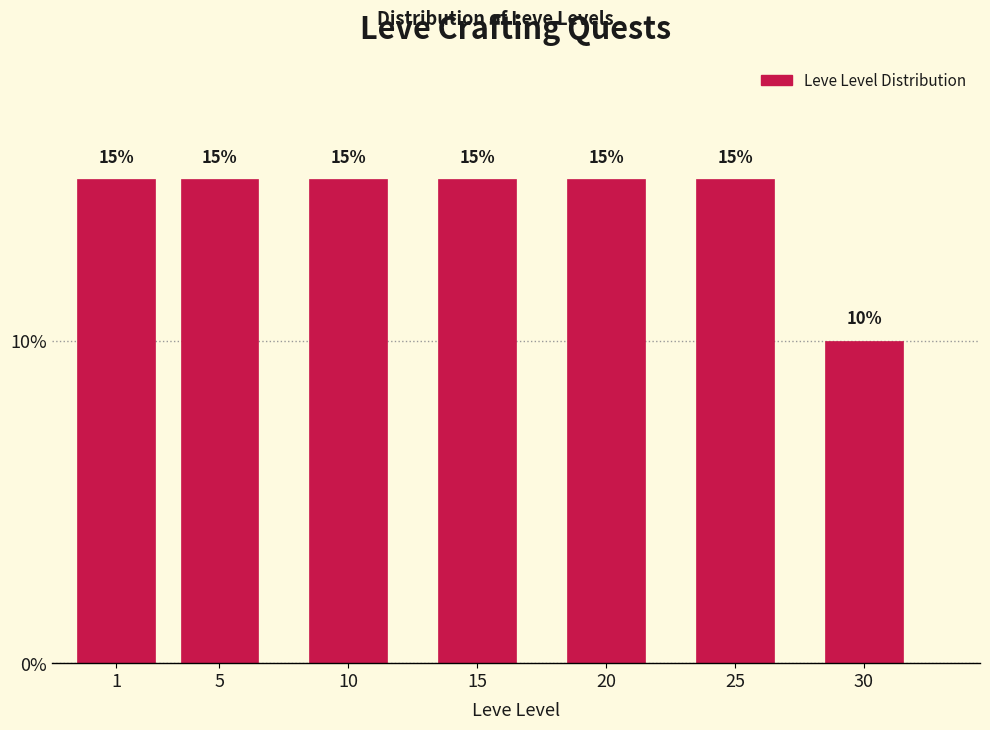

Reading left to right, what are all the values shown in this chart?

15	15	15	15	15	15	10